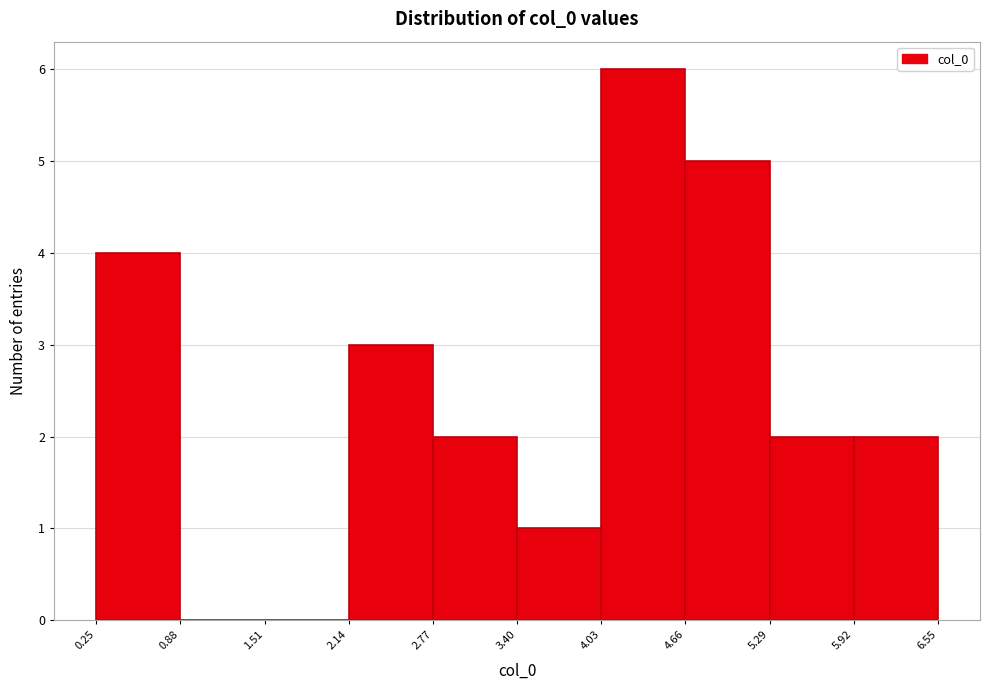

What is the height of the bar covering 2.77 to 3.40 on the x-axis? The values are not printed on the chart, so give them approximately, as read against the axis.

2